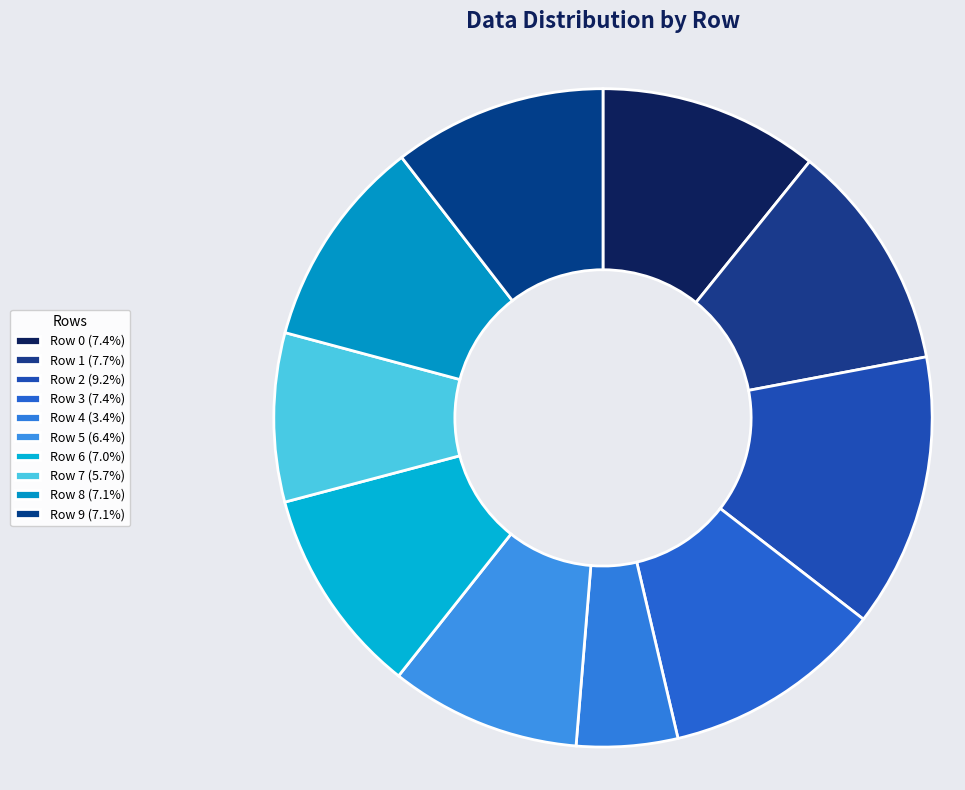

Which has a higher value, Row 7 or Row 4?

Row 7